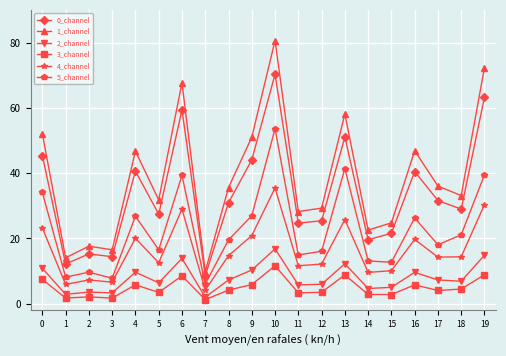

What is the value of the 0_channel point at the 16th from the left?

21.6